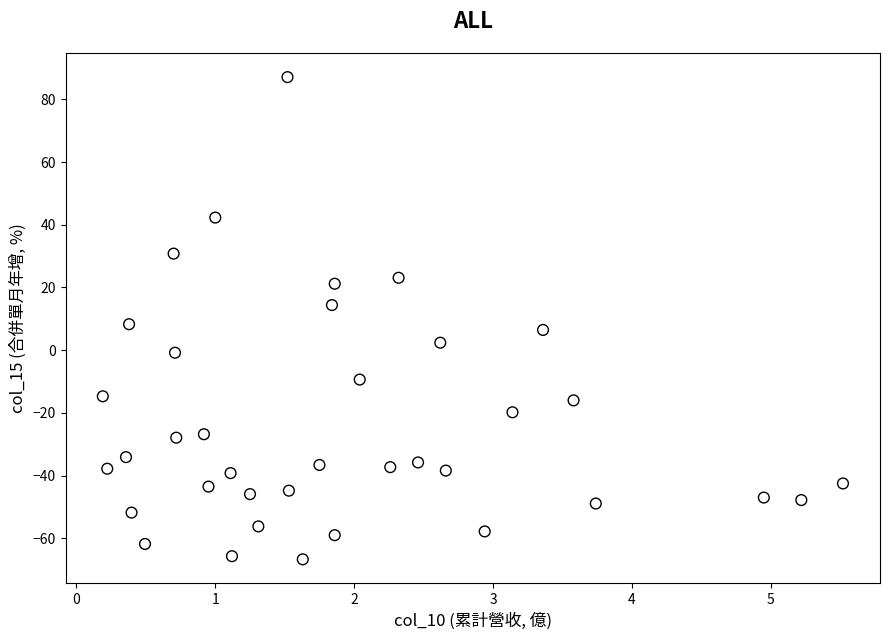

What is the range of X values (max minus min)?

5.3